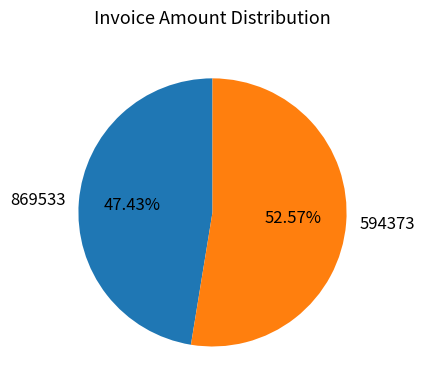

What percentage do 869533 and 594373 together represent?

100.0%